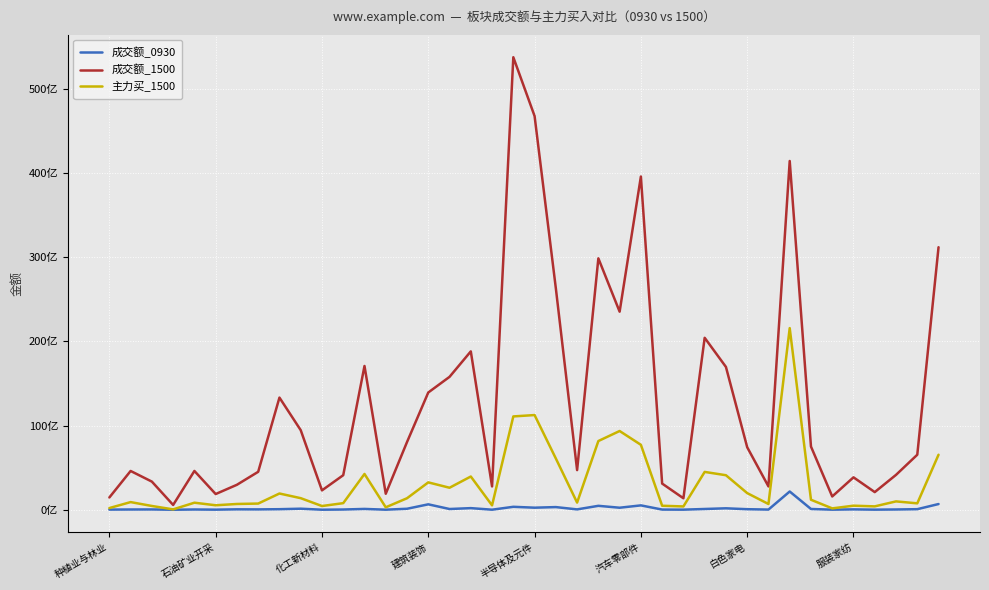

What are all the series names shown in the legend?

成交额_0930, 成交额_1500, 主力买_1500